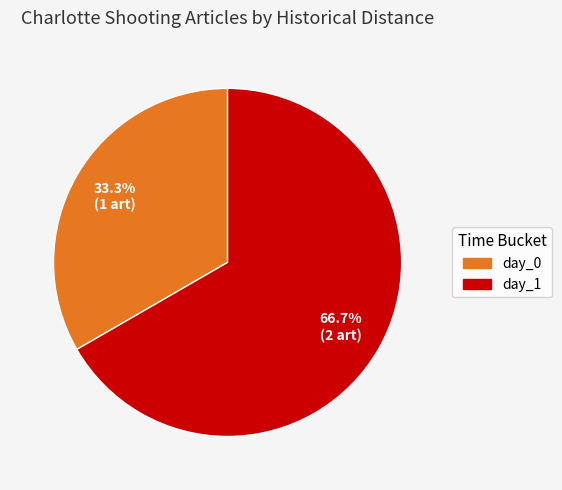

To the nearest percent, what is the difference between the largest and smallest slice percentages?

33%